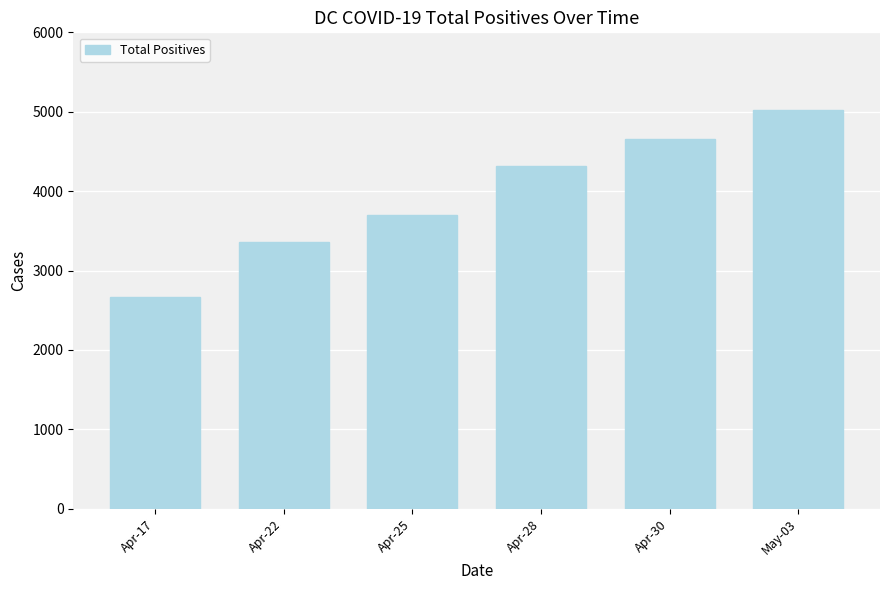

At which category does the chart reach its peak across all series?

May-03